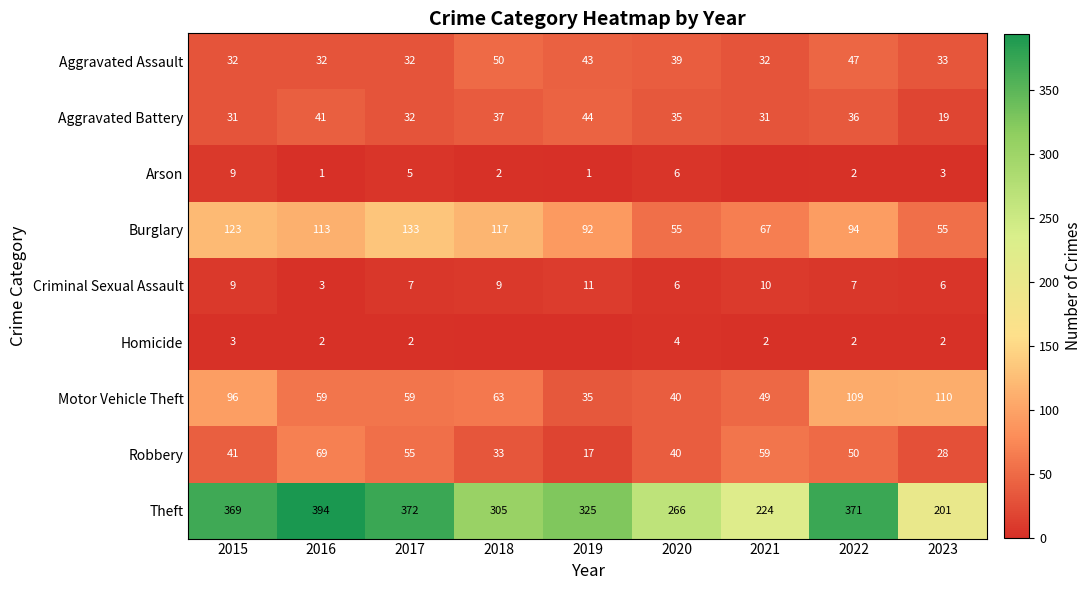

Is it true that Homicide equals 4 at 2020?

True